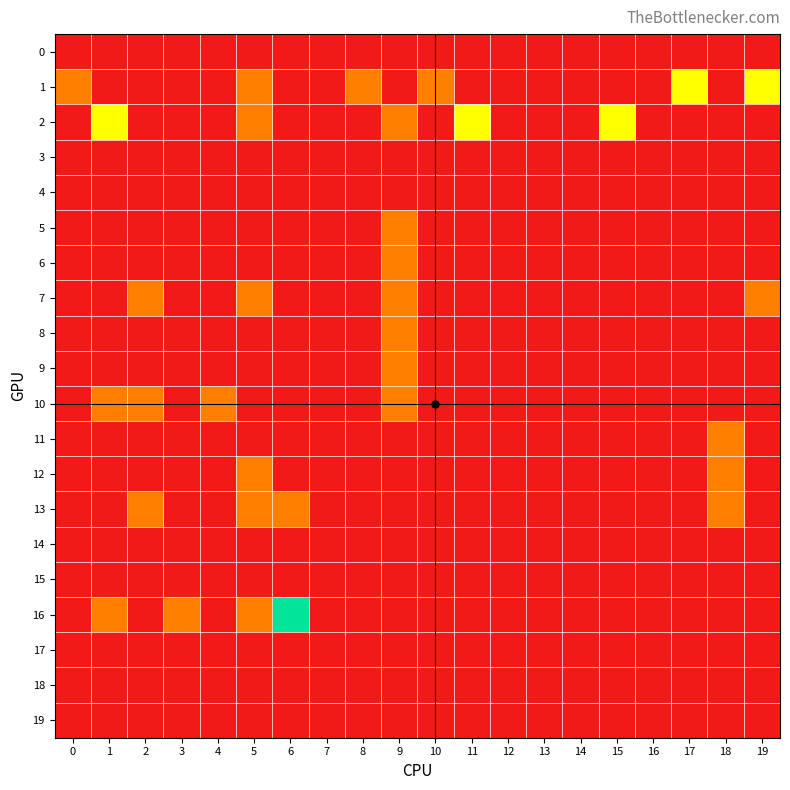

Which series changed the most between 2 and 16?

row_7